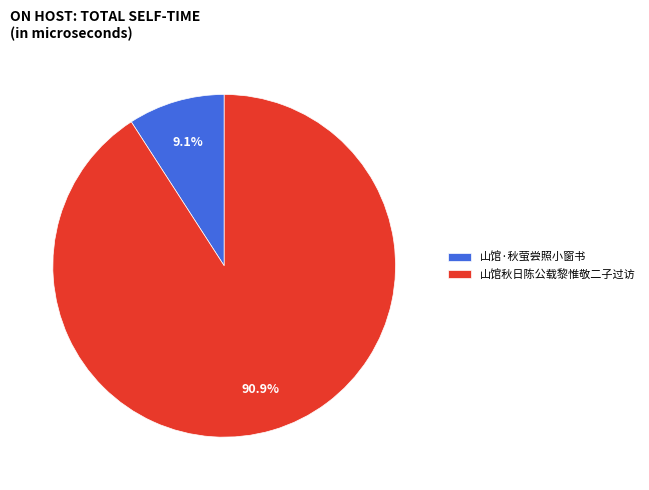

Which category has the smallest portion of the pie?

山馆·秋萤尝照小窗书